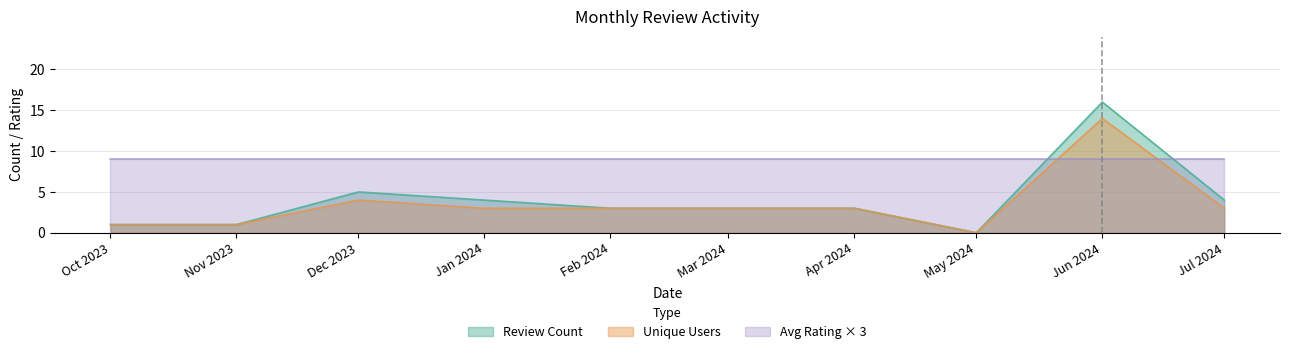

What position from the right is Jan 2024?

7